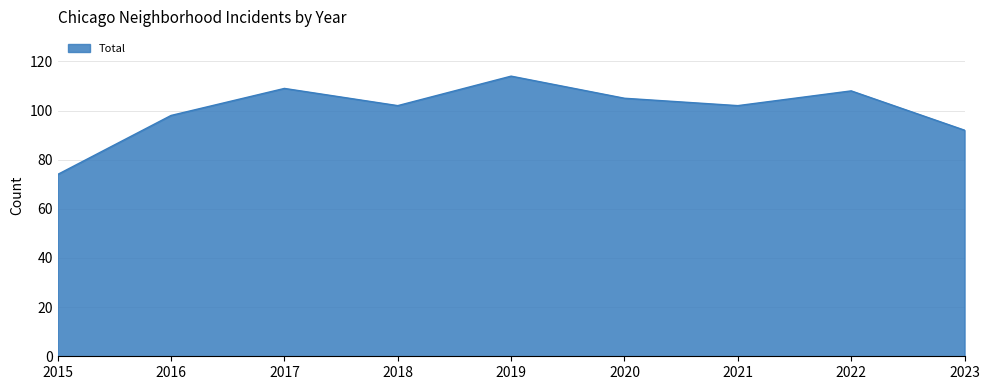

What is the ratio of the value at 2019 to the value at 2015?

1.5